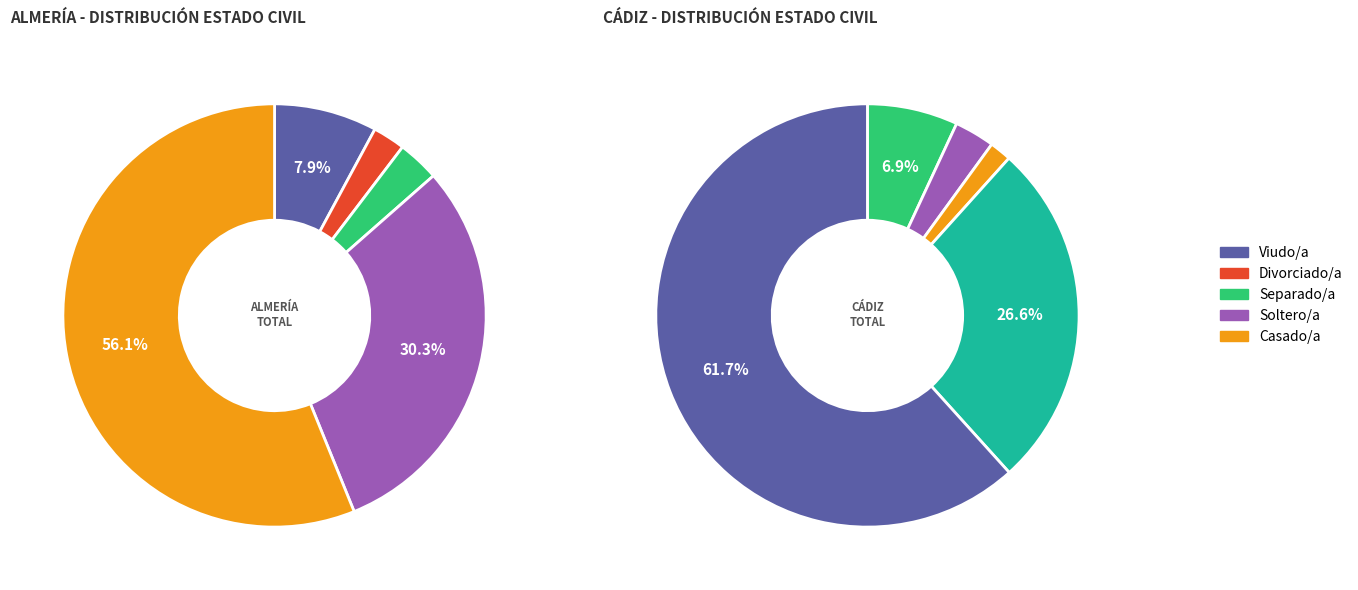

Which has a higher value, Viudo/a  or Separado/a ?

Viudo/a 